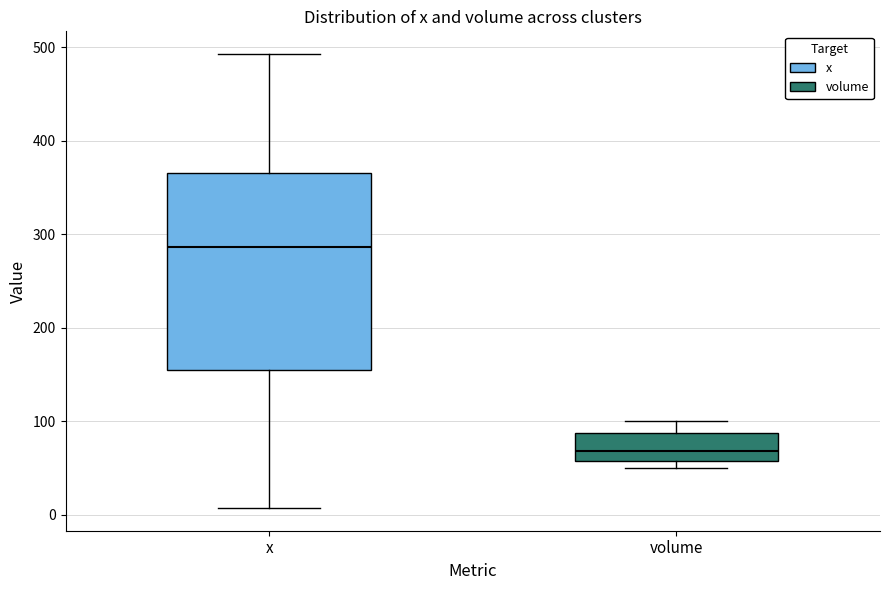

Reading left to right, transcribe this box plot: for each box, give where its median line is, the range the box spans, and where its two whiskers end, as read against the y-axis. The values are not printed on the chart, so give them approximately, as read against the axis.

x: median 290, box 150 to 370, whiskers 10 to 490
volume: median 70, box 60 to 90, whiskers 50 to 100